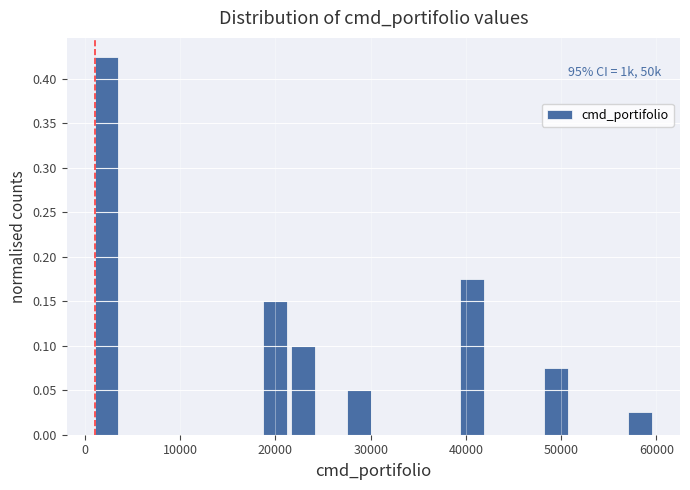

Read against the x-axis, roughly where is the centre of the tallest bar?

2000